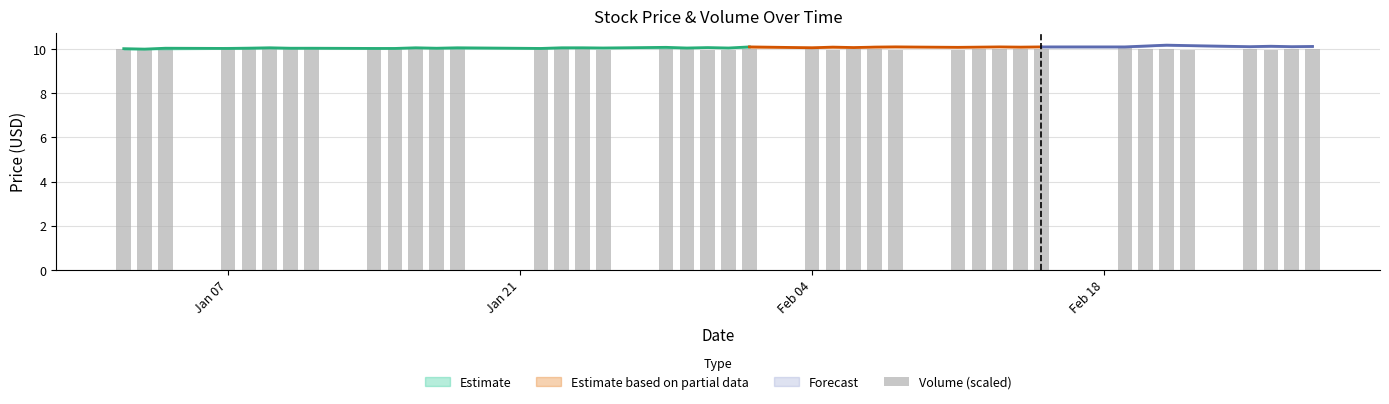

What is the maximum value shown in the chart?

10.1